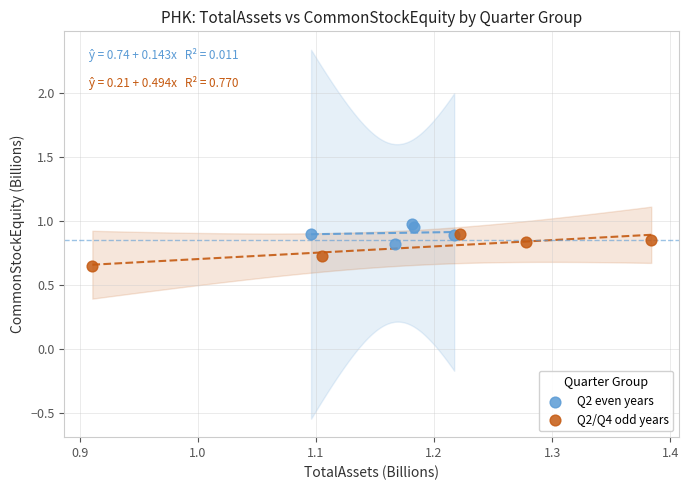

Which series contains the lowest Y value?

Q2/Q4 odd years